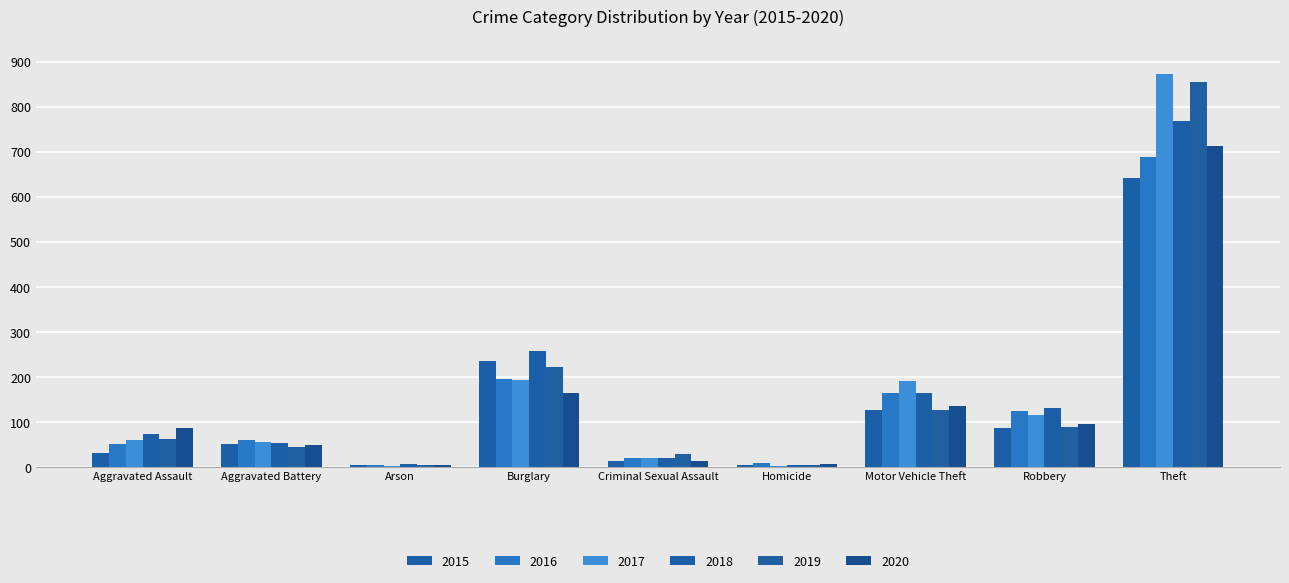

What is the value of the 2018 bar at the 1st from the left?

72